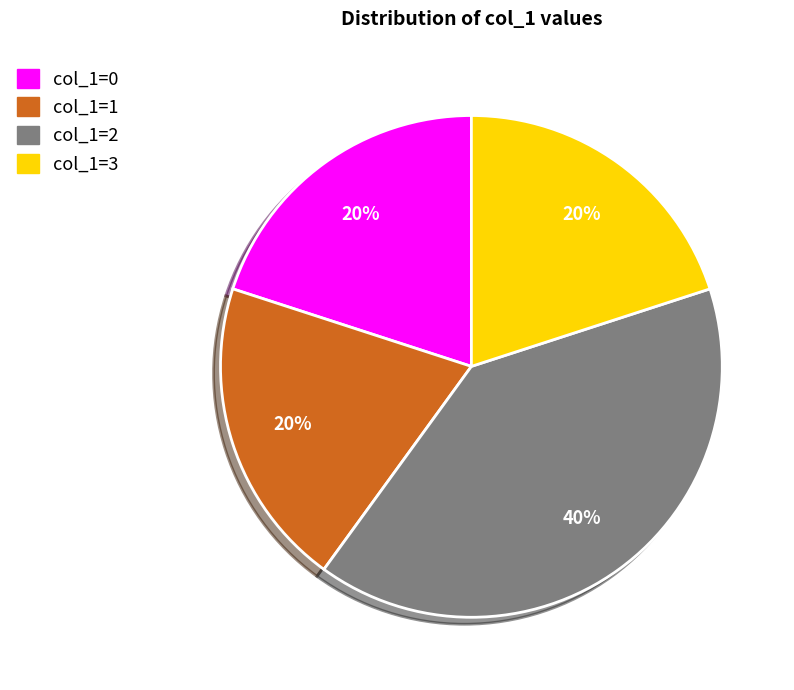

How many segments does this pie chart have?

4